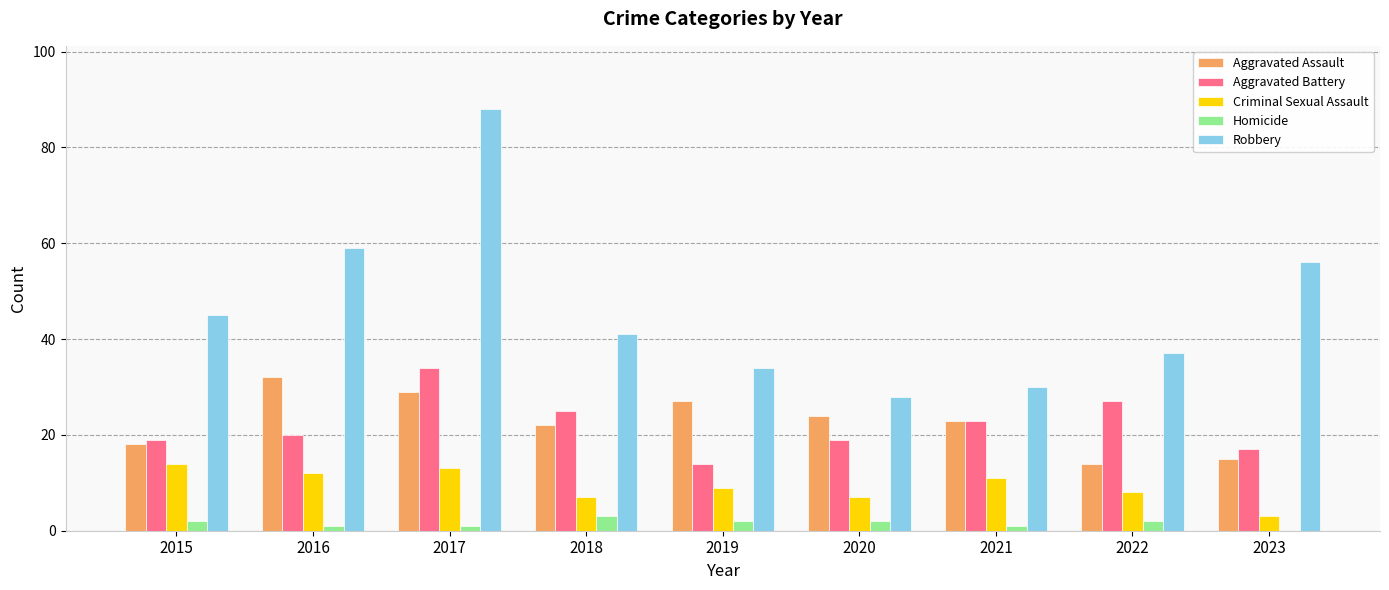

Does the chart contain stacked bars?

No